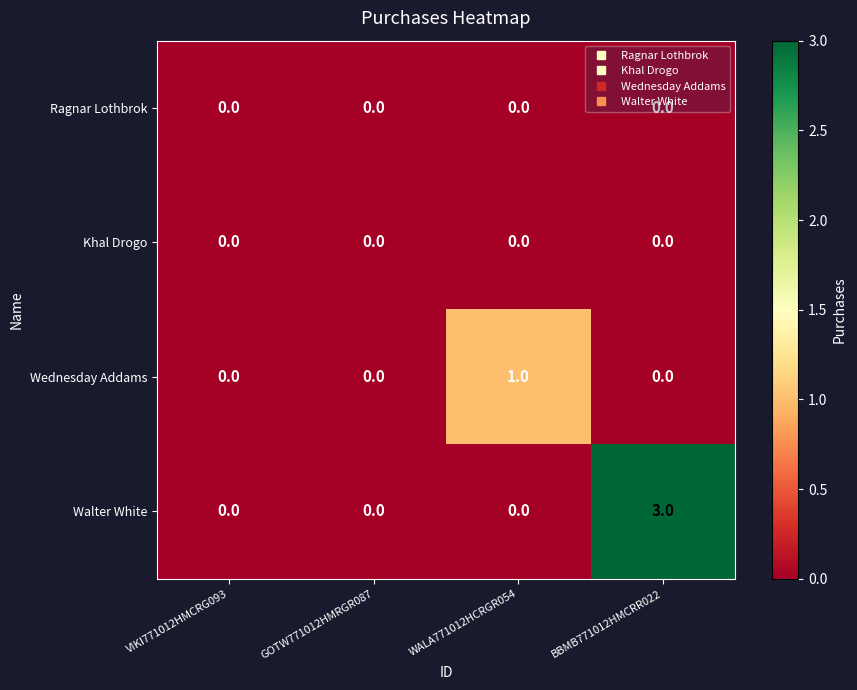

What is the maximum value for Walter White?

3